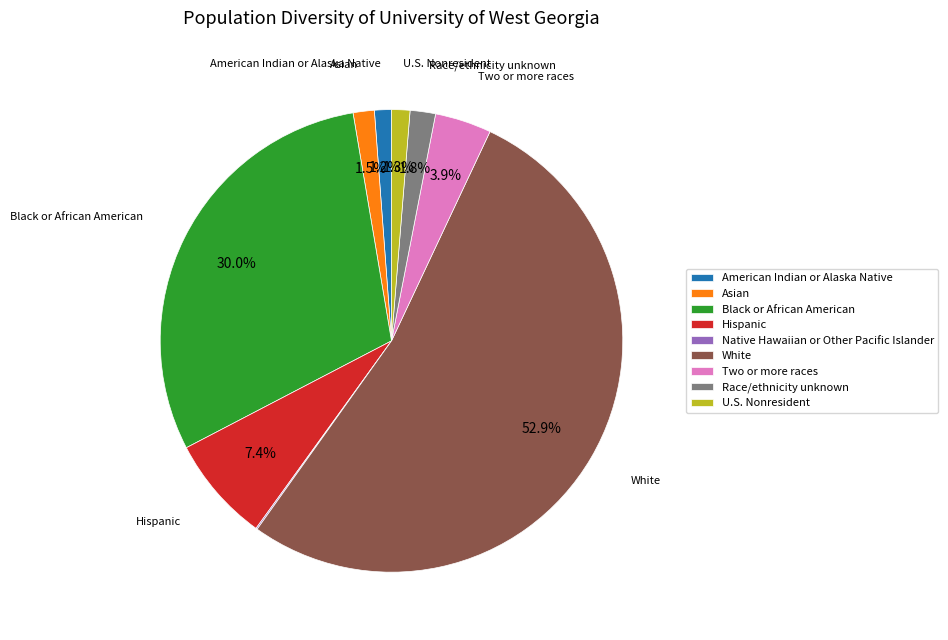

Approximately how many times larger is the value at Black or African American compared to White?

0.6